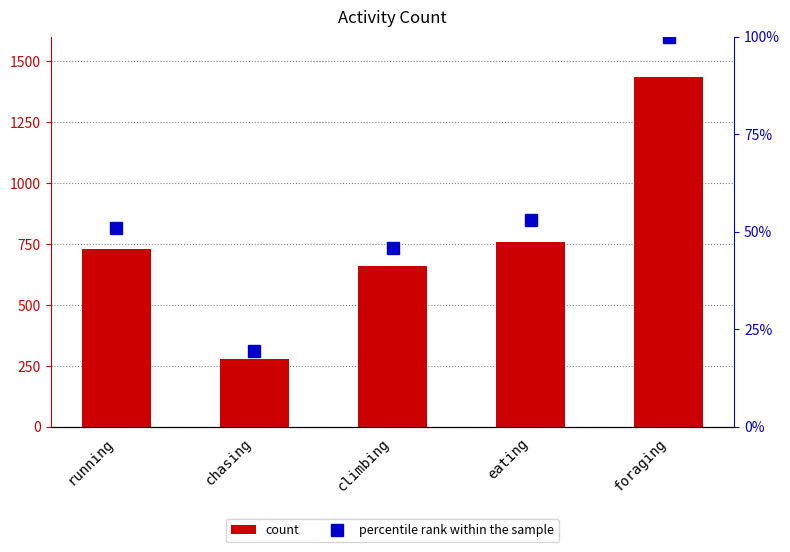

What is the label of the 3rd bar from the right?

climbing